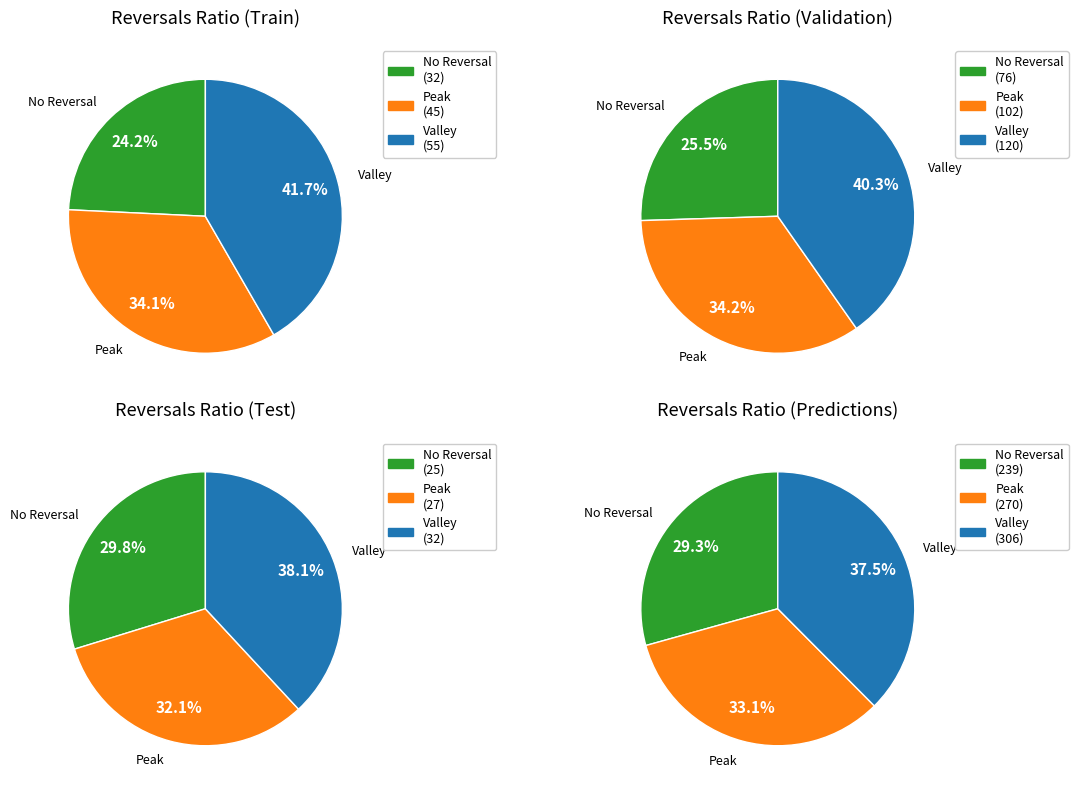

The 1 slice represents 0% of the pie. True or false?

True